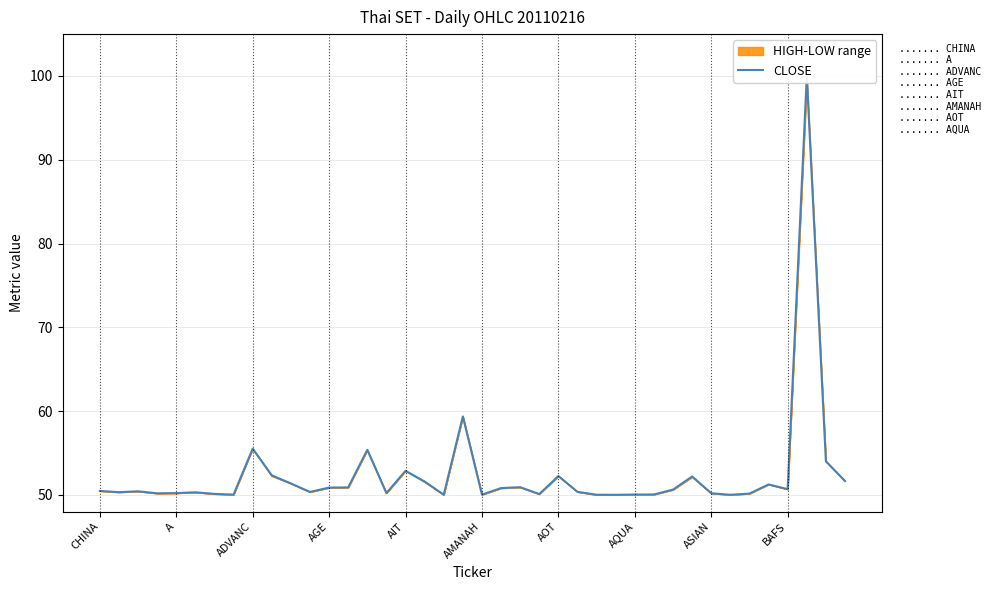

How many interior local peaks (higher than both neighbors) does the data have?

11